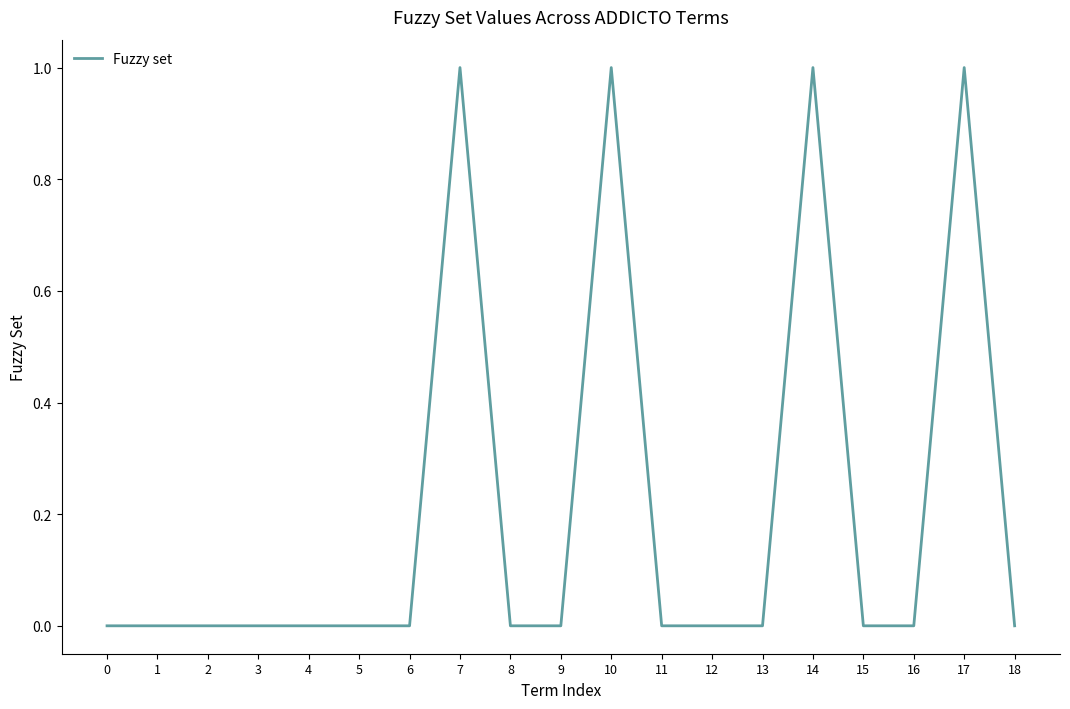

What is the difference between the maximum and second lowest values?

1